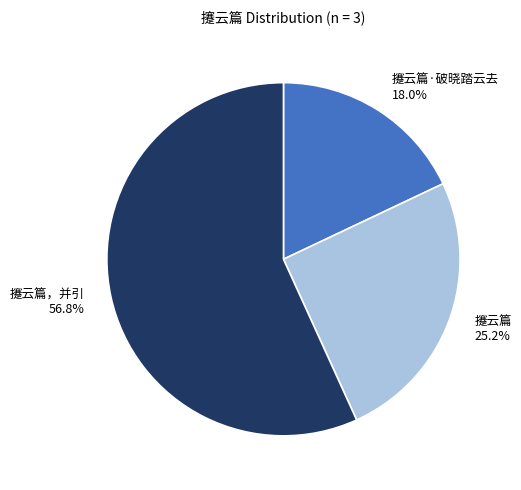

To the nearest percent, what is the average slice percentage?

33%